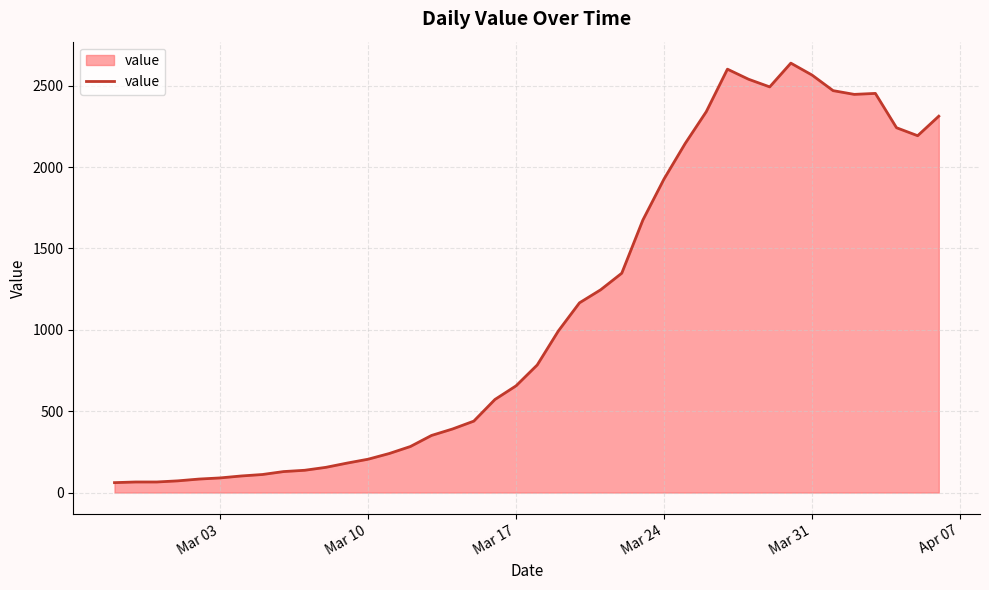

What is the difference between the maximum and minimum values?

2578